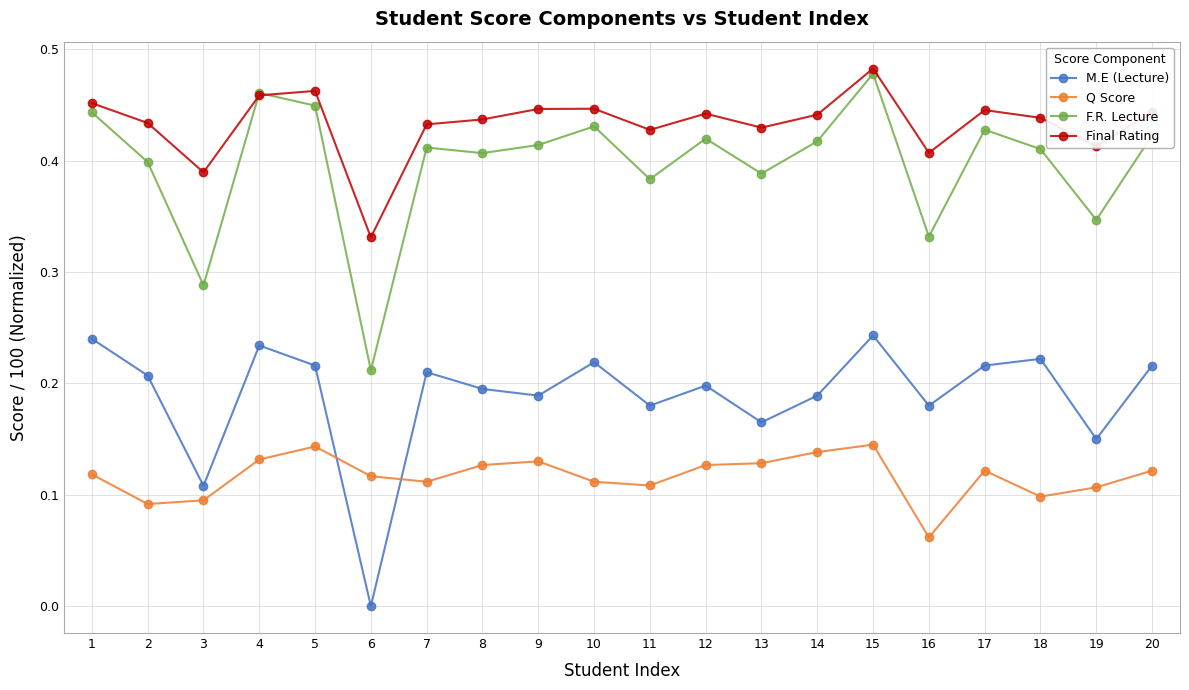

True or false: Q Score and Final Rating cross at least once.

False